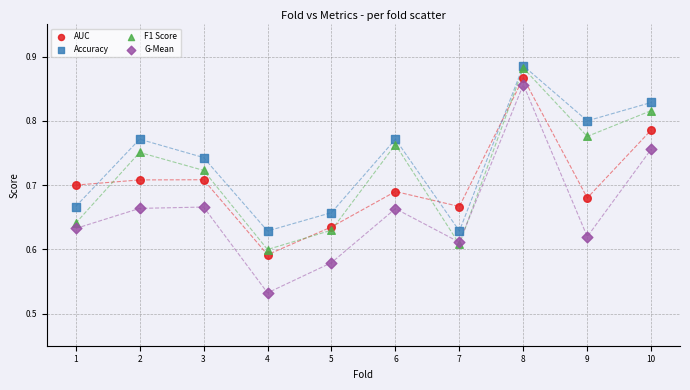

What are all the series names shown in the legend?

AUC, Accuracy, F1 Score, G-Mean